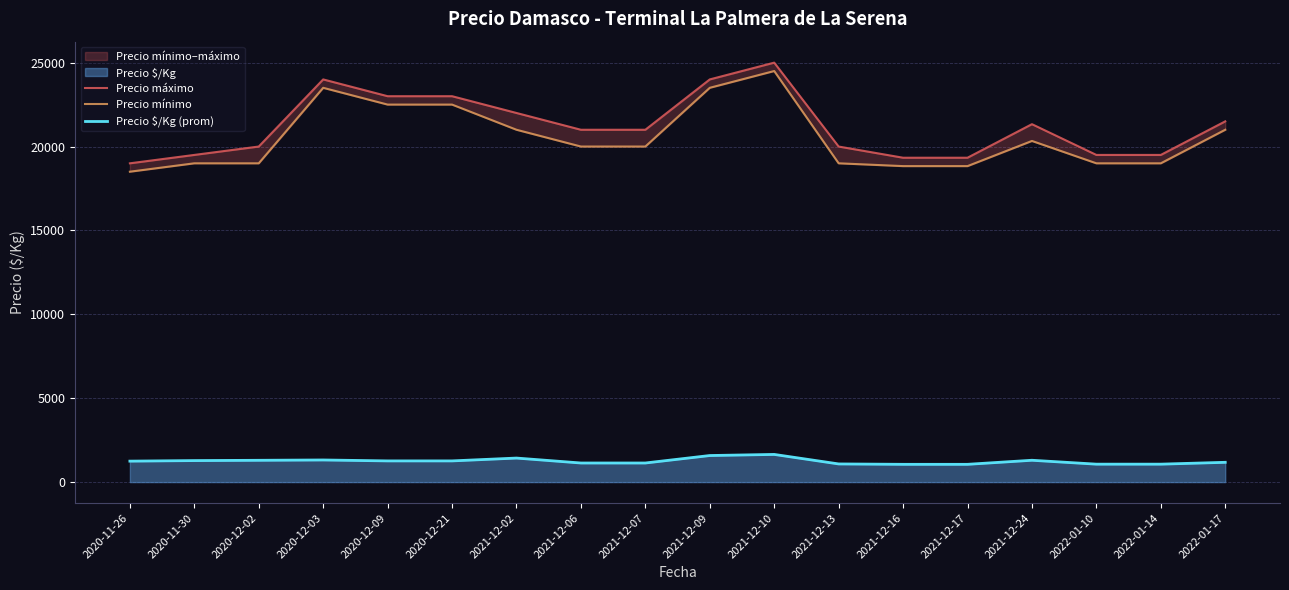

True or false: Precio máximo and Precio mínimo intersect in this chart.

False